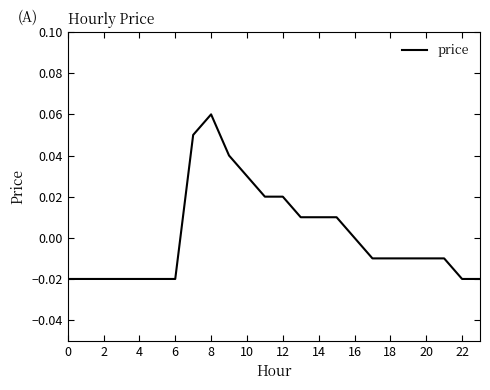

How many lines are shown in the chart?

1